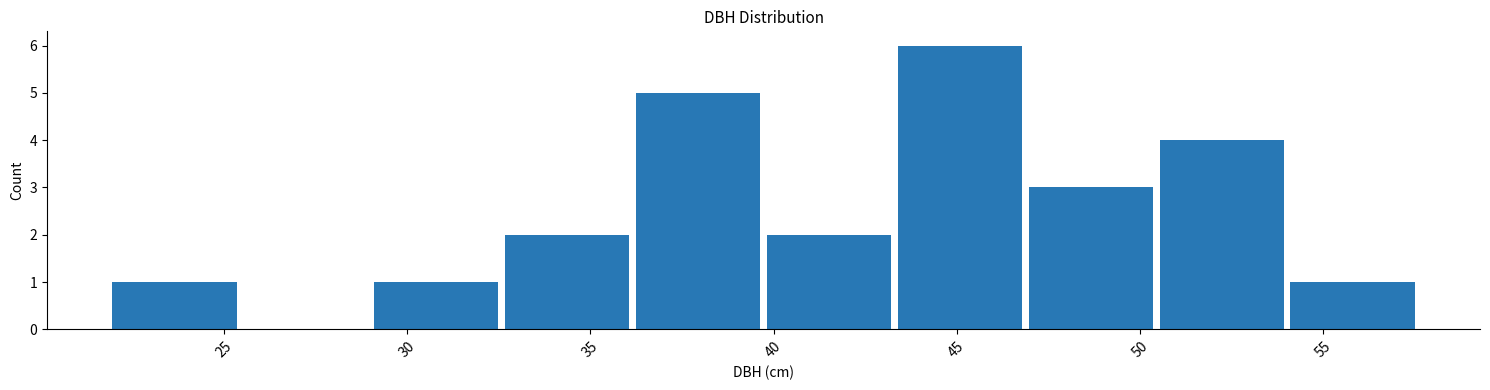

Reading left to right, transcribe this chart: for each bar, give the range it covers on the x-axis and its height. Neither the bar edges nor the heights are printed on the chart, so give them approximately, as read against the axes.

22.0 to 25.5: 1
25.5 to 29.0: 0
29.0 to 32.5: 1
32.5 to 36.0: 2
36.0 to 39.5: 5
39.5 to 43.5: 2
43.5 to 47.0: 6
47.0 to 50.5: 3
50.5 to 54.0: 4
54.0 to 57.5: 1